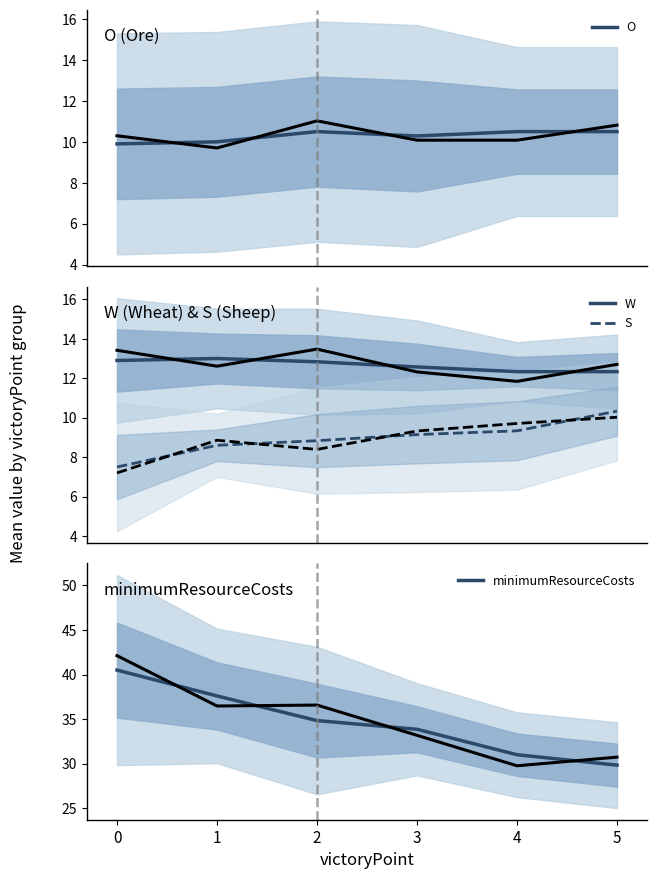

In W, how many points are higher than both neighbors (excluding endpoints)?

1